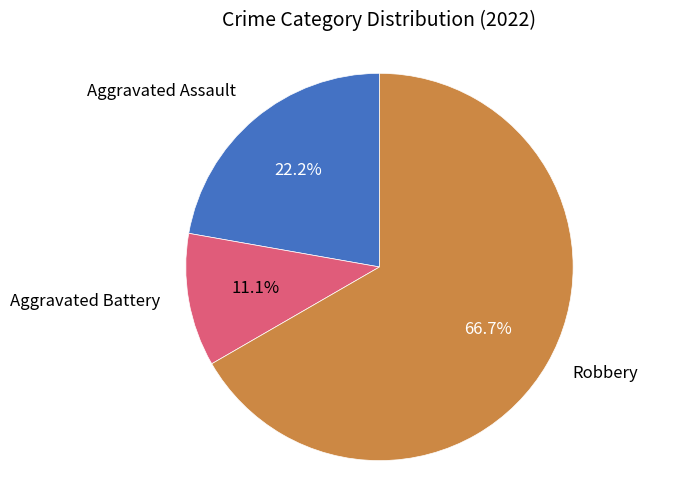

Is there a majority slice in this chart?

Yes